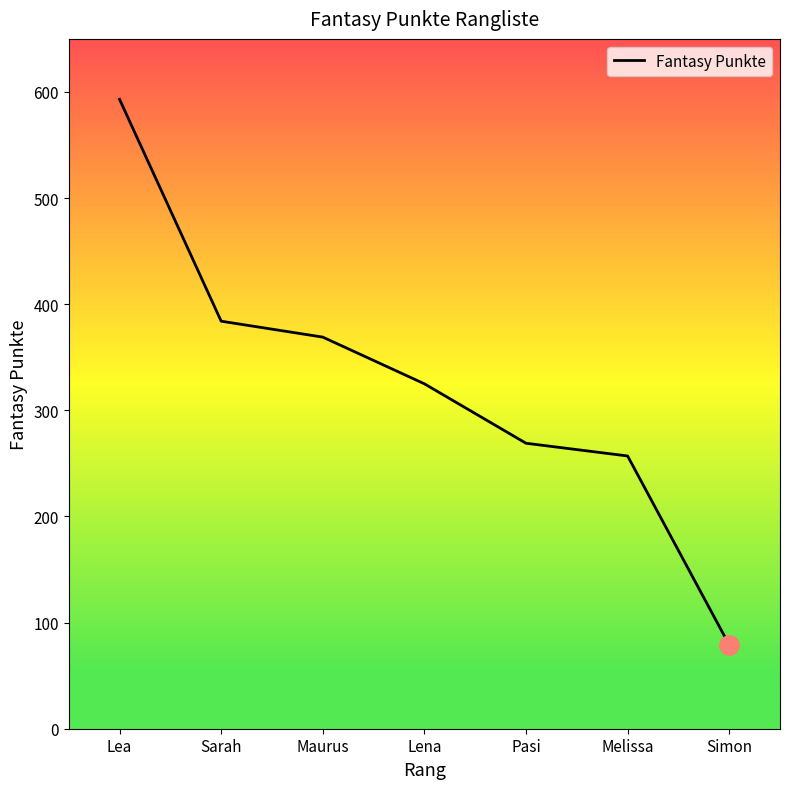

At which label does the data first exceed 325?

Lea